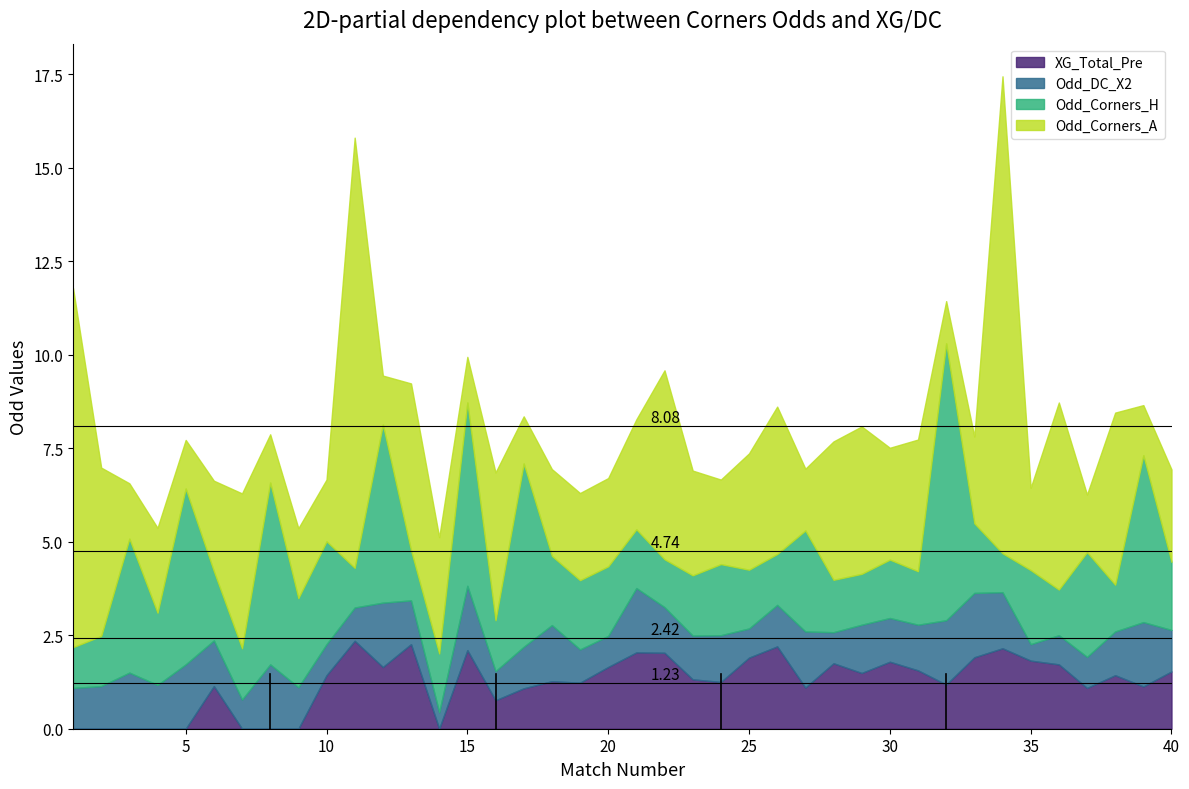

Does the chart display data point markers on the line(s)?

No